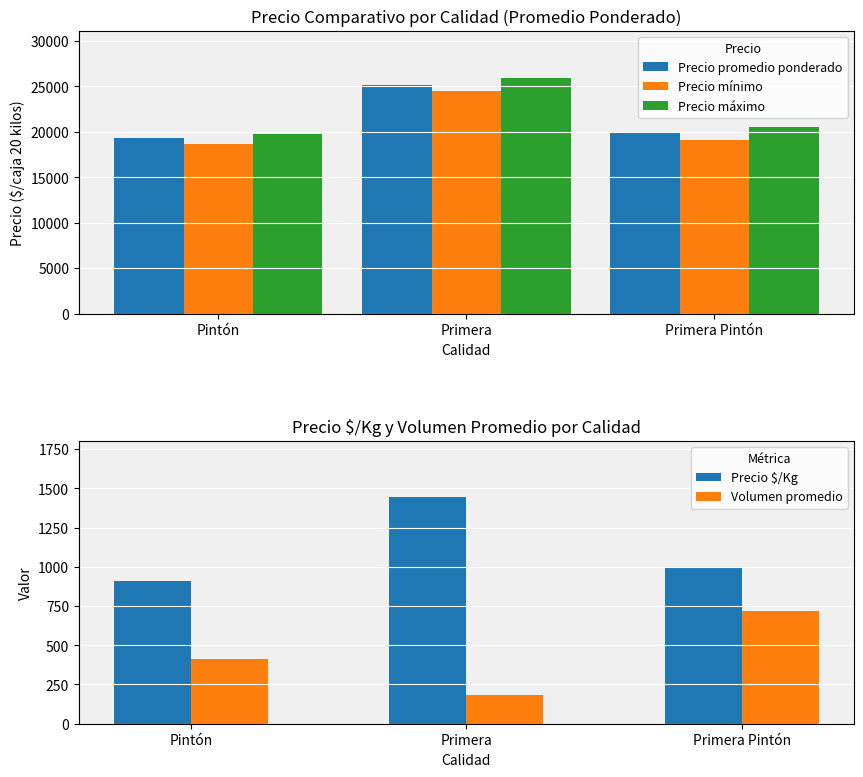

Where does the Precio $/Kg series first go above 991?

Primera